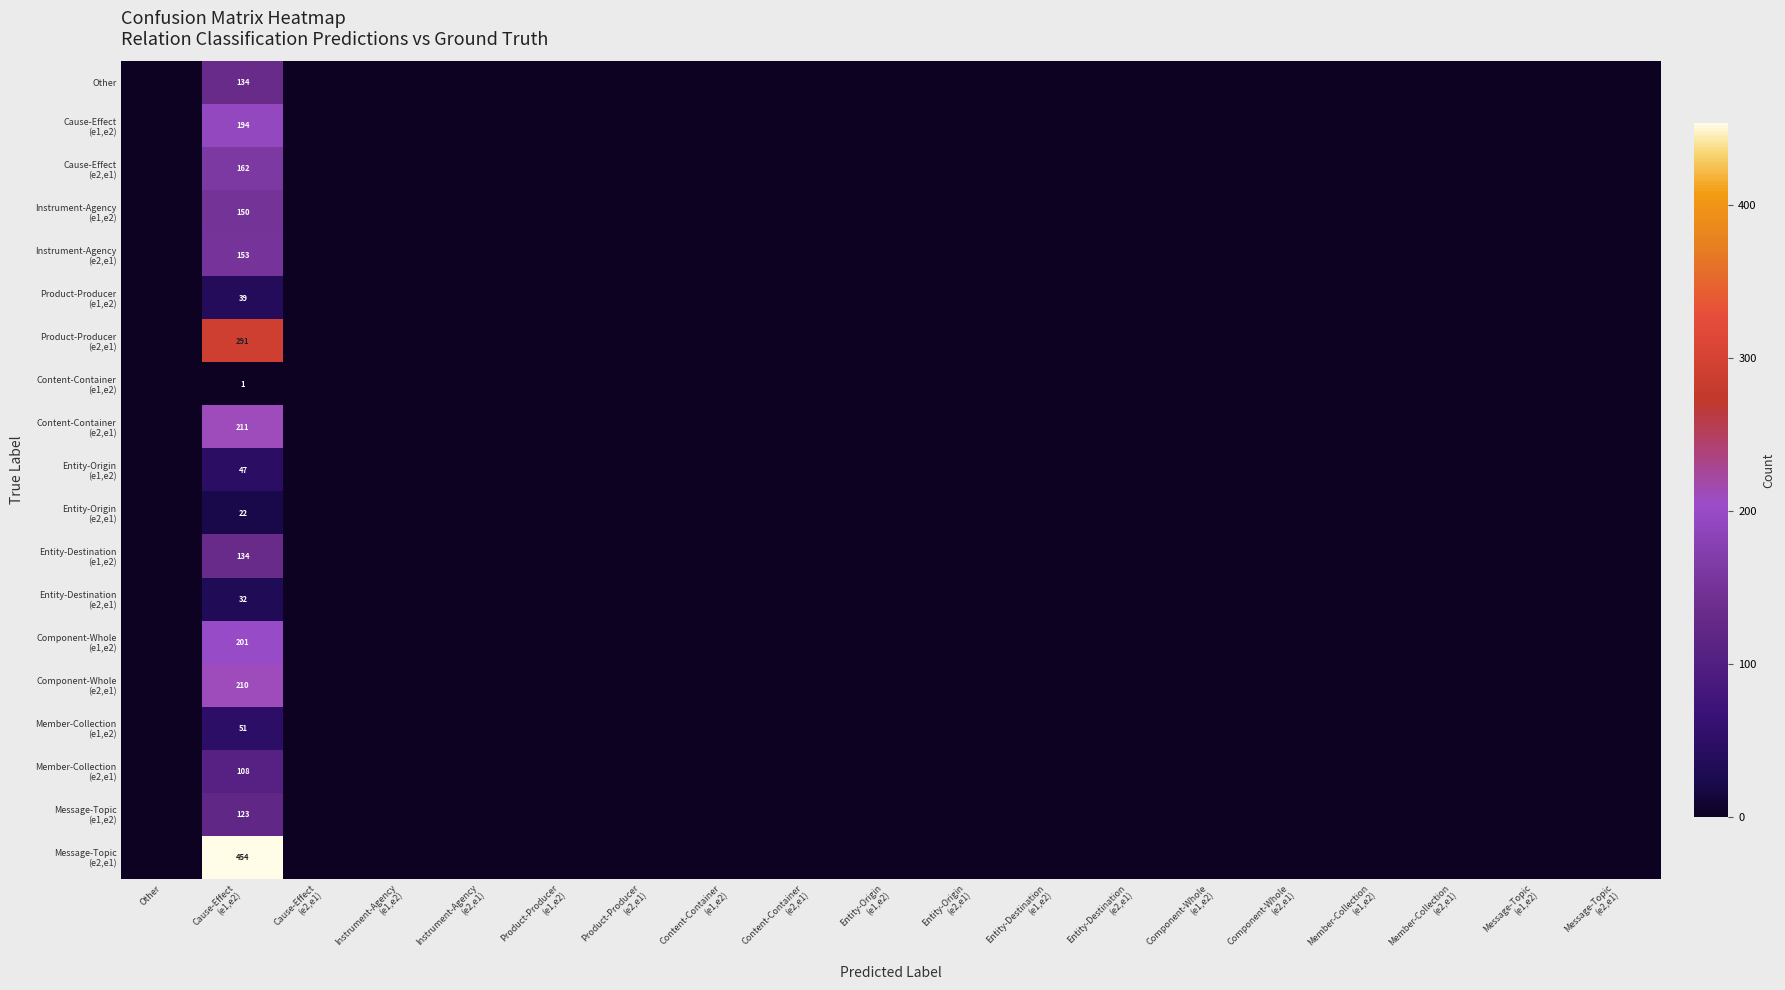

Is it true that Entity-Destination (e1,e2) equals -92 at Instrument-Agency (e1,e2)?

False